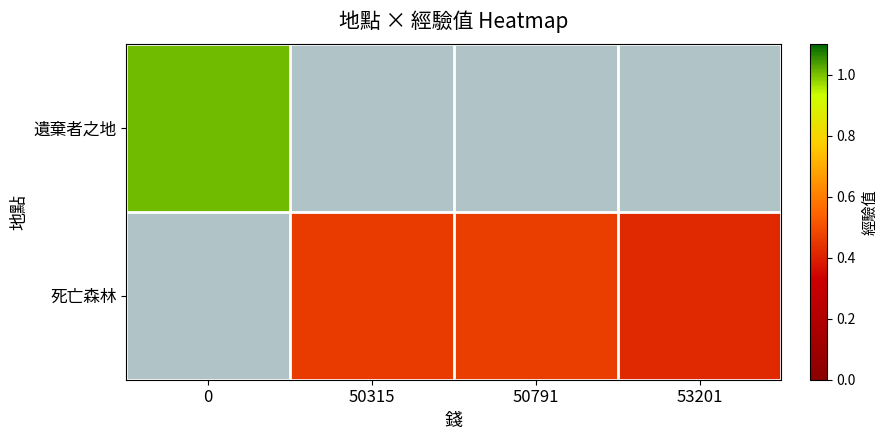

Count the number of data series in this chart.

2